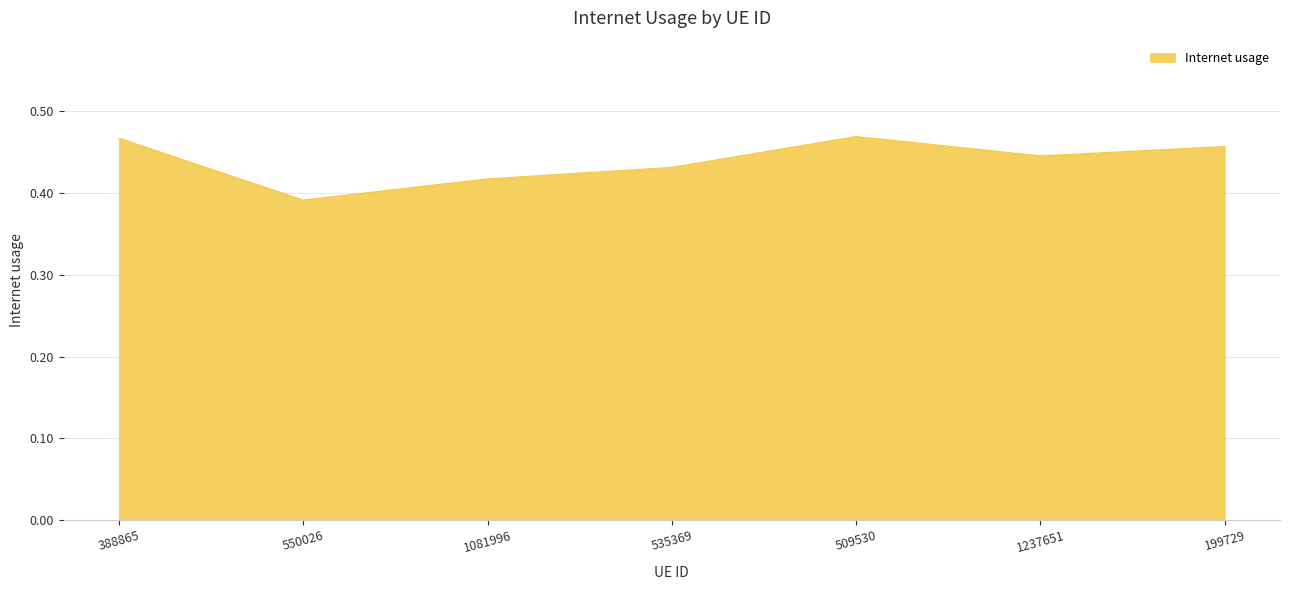

How many lines are shown in the chart?

1